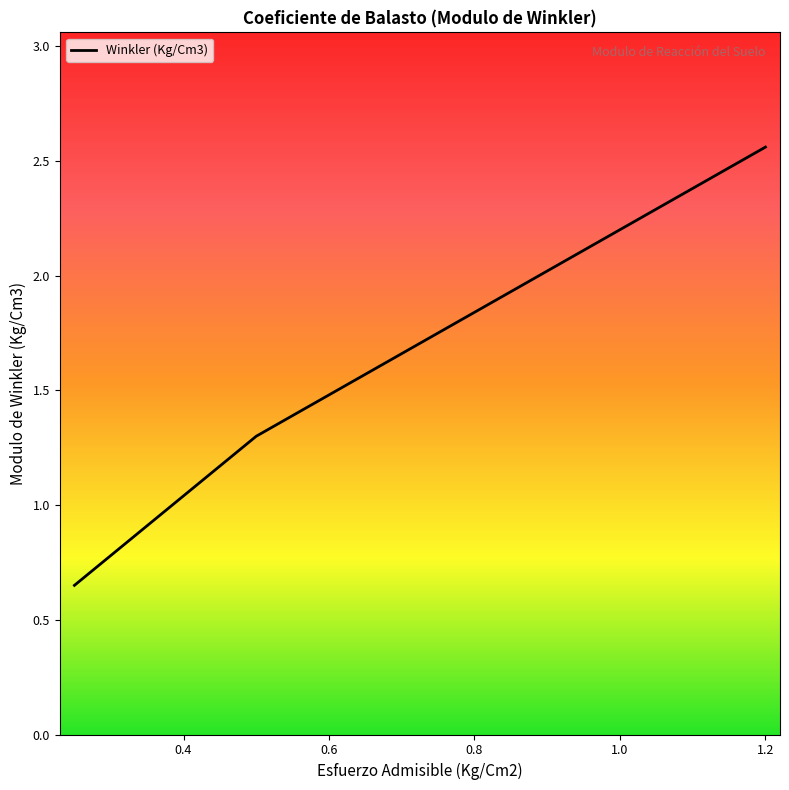

How many series are shown in this chart?

1